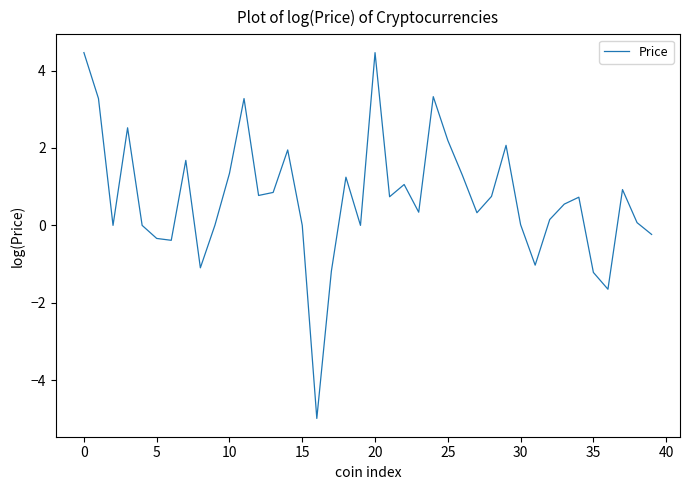

What is the maximum value shown in the chart?

4.5